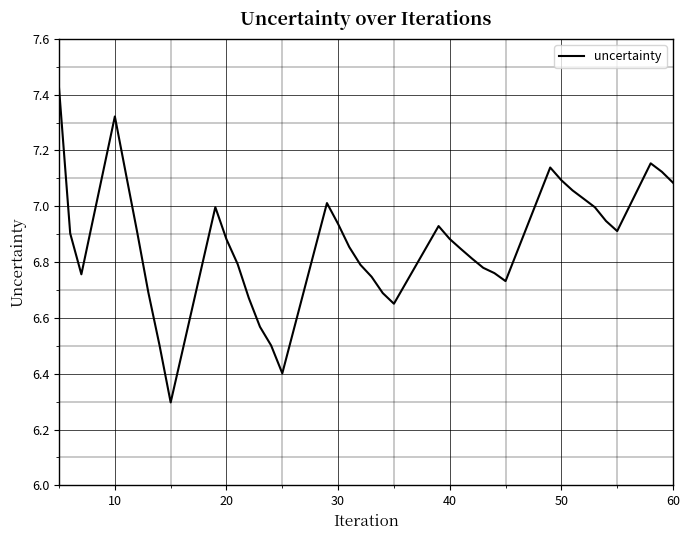

How many lines are shown in the chart?

1